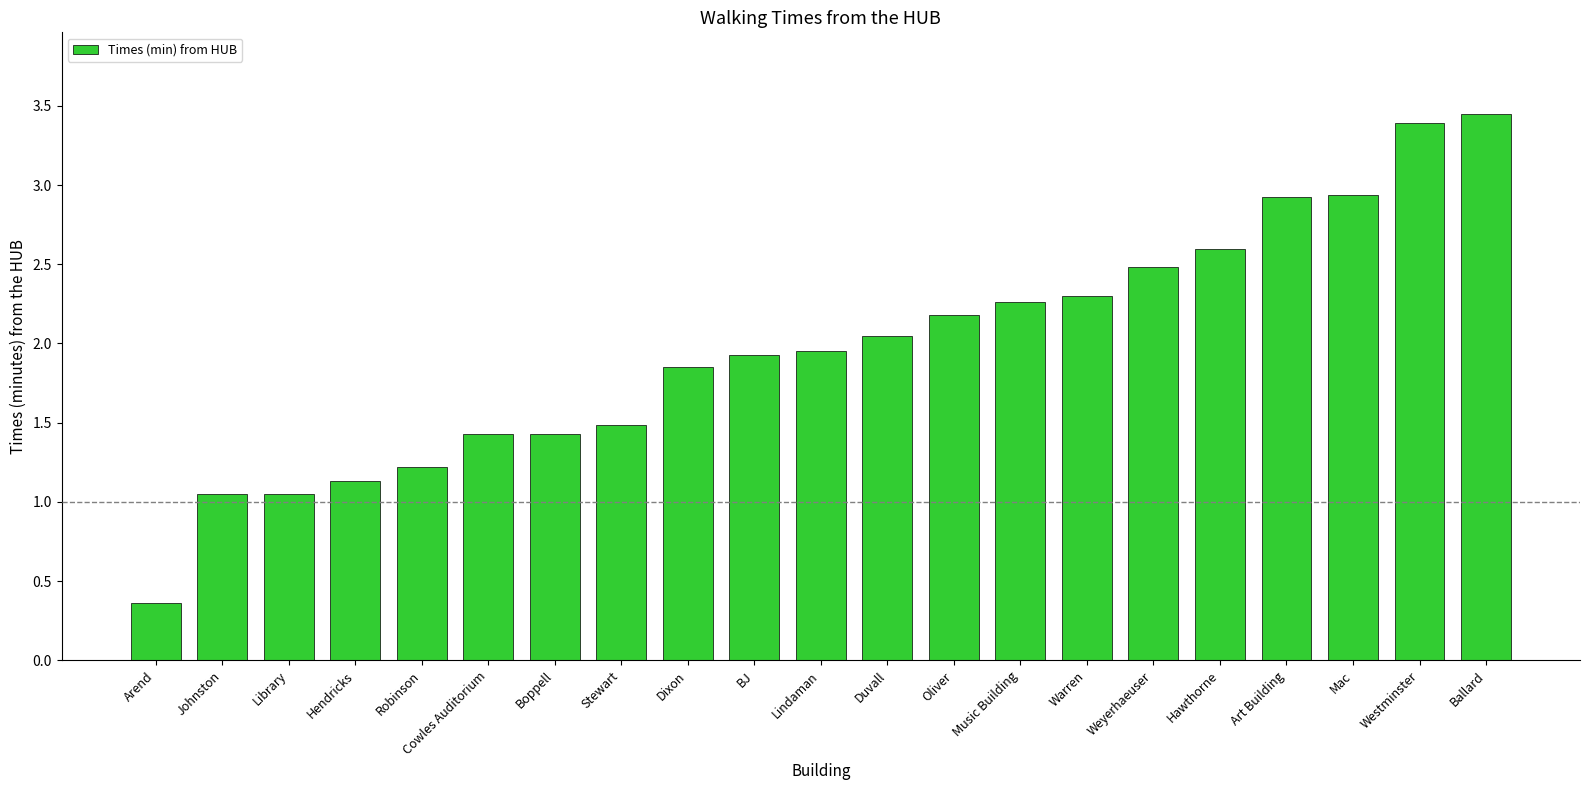

True or false: the data shows 1.3 at Music Building.

False